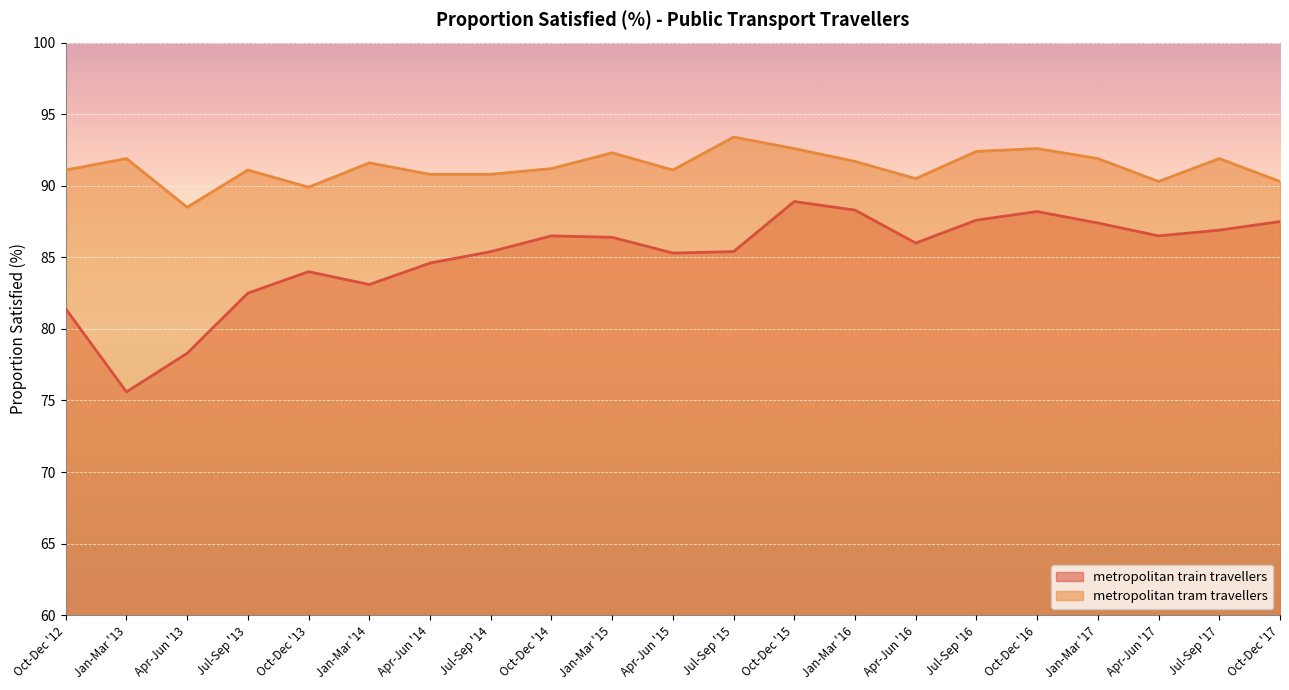

At Apr-Jun '16, list the series in order from largest to smallest.

metropolitan tram travellers, metropolitan train travellers